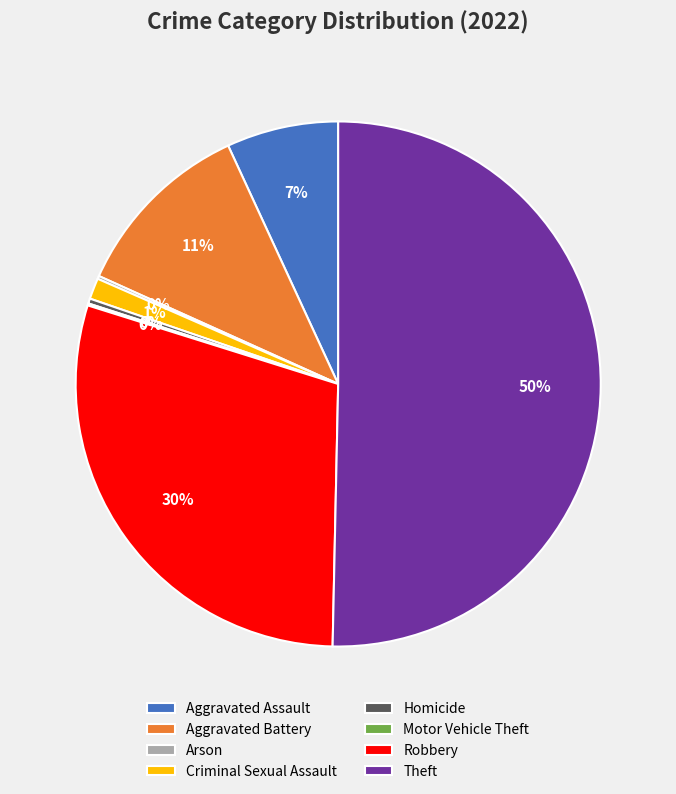

True or false: Aggravated Assault accounts for 7% of the total.

True